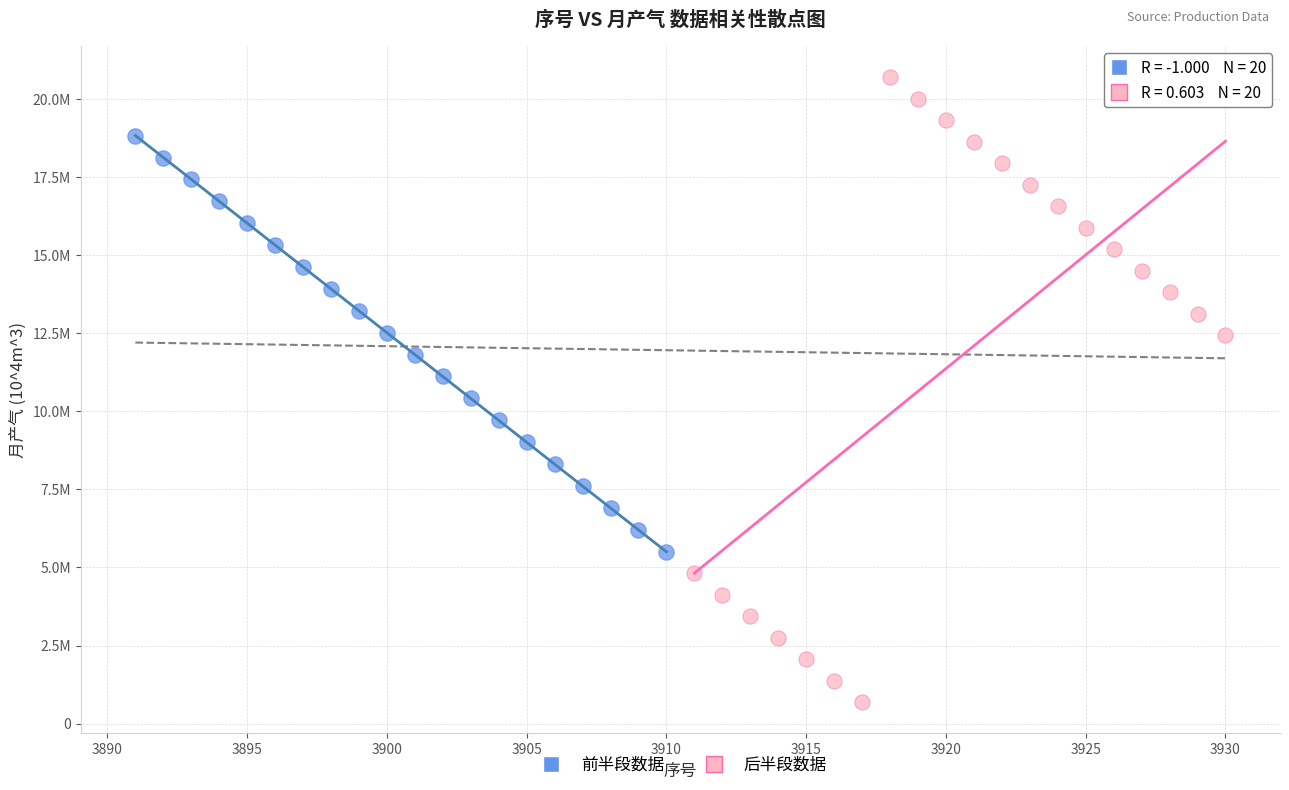

Which series reaches the minimum Y coordinate?

后半段数据